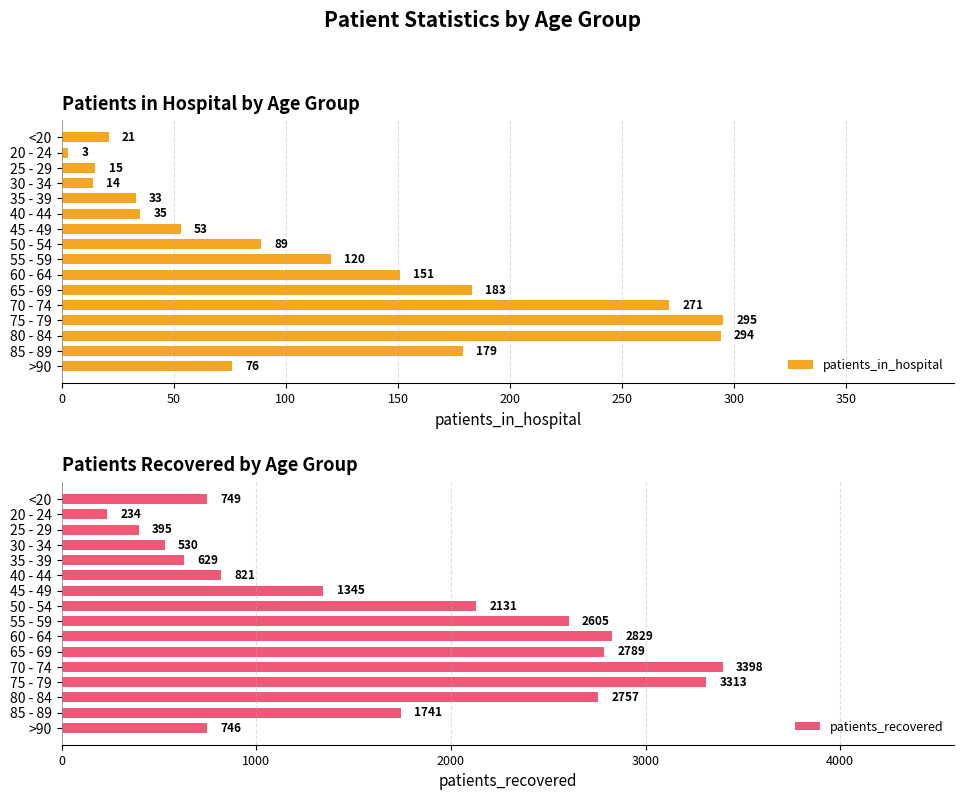

What is the difference between the patients_recovered values at 70 - 74 and 50 - 54?

1267